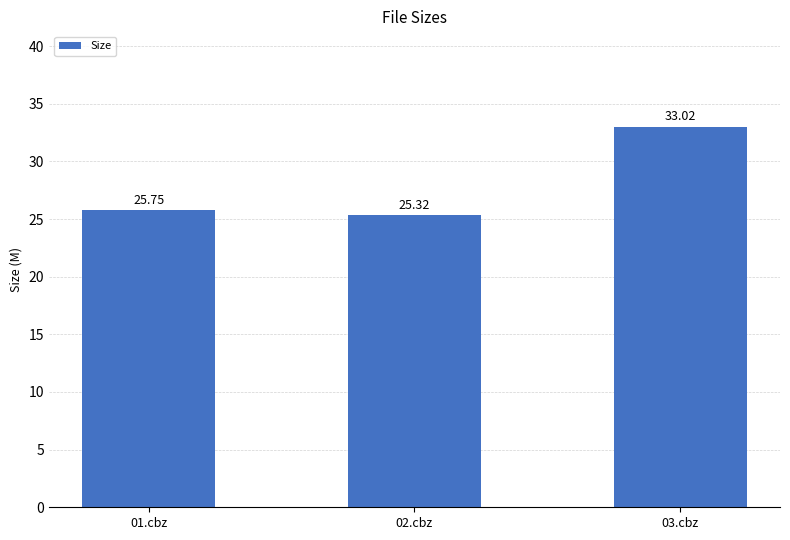

What is the minimum value shown in the chart?

25.3